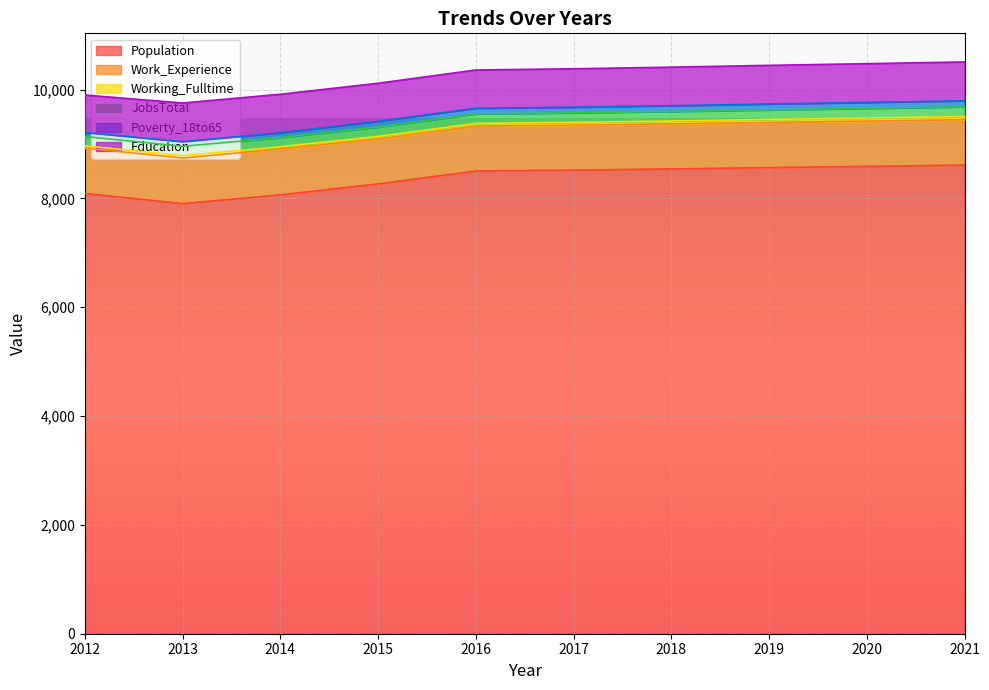

What is the minimum value for Population?

7903